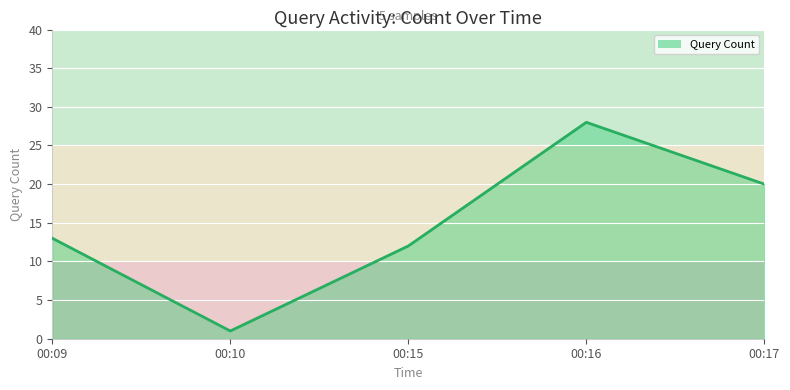

What is the maximum value shown in the chart?

28